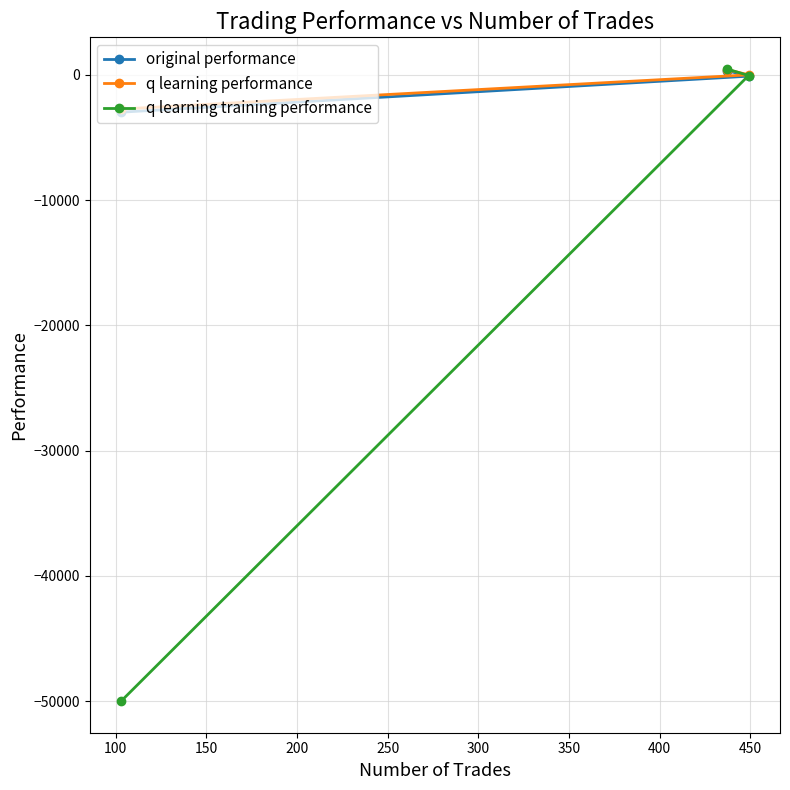

What is the average value of the q learning performance series?

-761.3